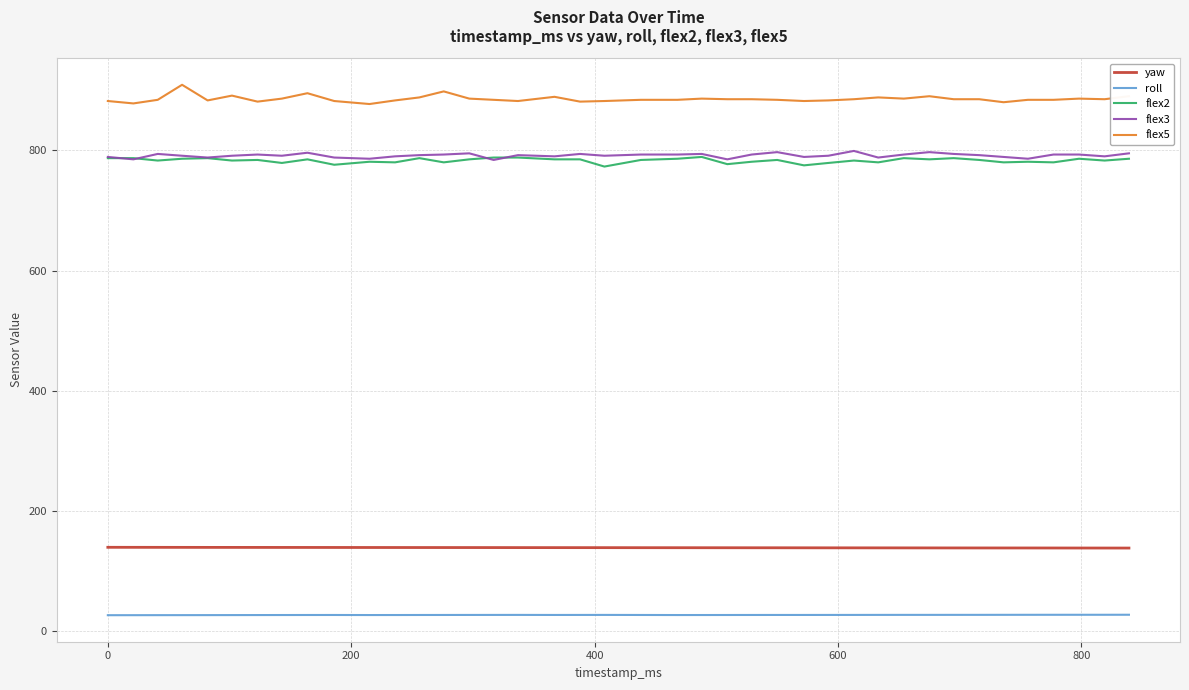

What is the highest value of the flex3 series?

799.0